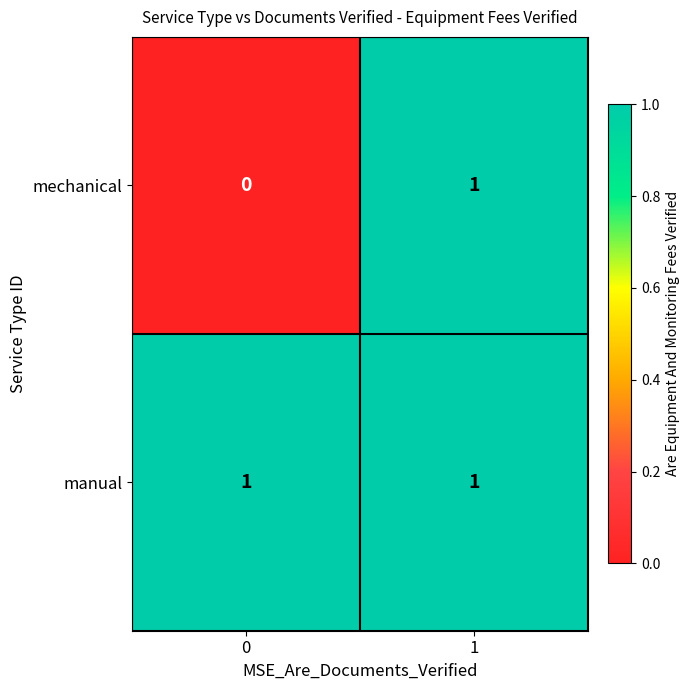

At how many categories does at least one series exceed 0?

2